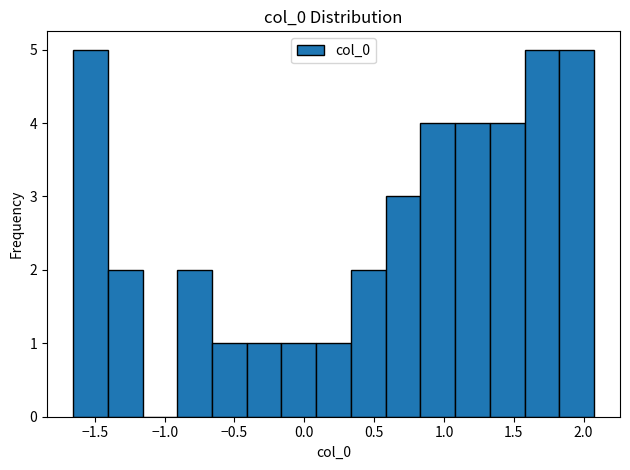

Reading left to right, transcribe this chart: for each bar, give the range it covers on the x-axis and its height. Neither the bar edges nor the heights are printed on the chart, so give them approximately, as read against the axes.

-1.65 to -1.40: 5
-1.40 to -1.15: 2
-1.15 to -0.90: 0
-0.90 to -0.65: 2
-0.65 to -0.40: 1
-0.40 to -0.15: 1
-0.15 to 0.10: 1
0.10 to 0.35: 1
0.35 to 0.60: 2
0.60 to 0.85: 3
0.85 to 1.10: 4
1.10 to 1.35: 4
1.35 to 1.60: 4
1.60 to 1.85: 5
1.85 to 2.05: 5